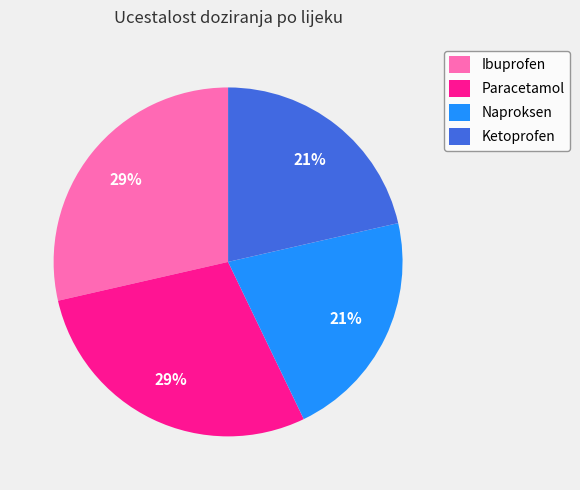

To the nearest percent, what is the combined percentage of Ketoprofen and Paracetamol?

50%